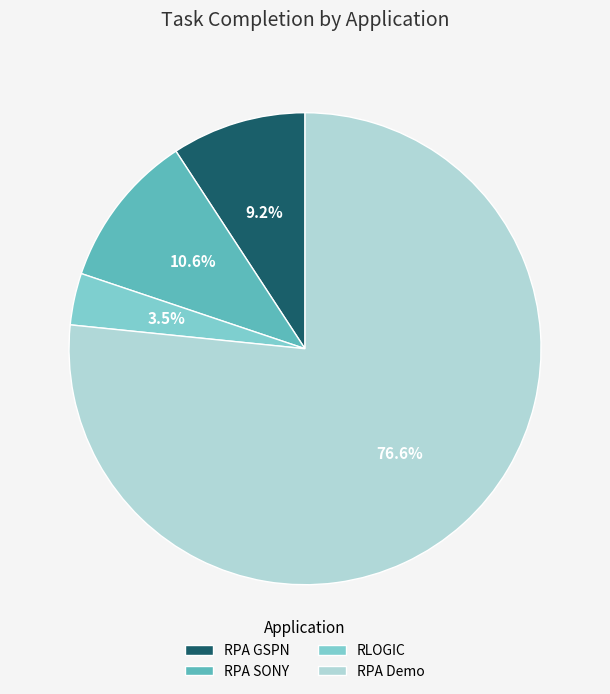

To the nearest percent, what is the difference between the RPA GSPN and RPA SONY slice percentages?

1%